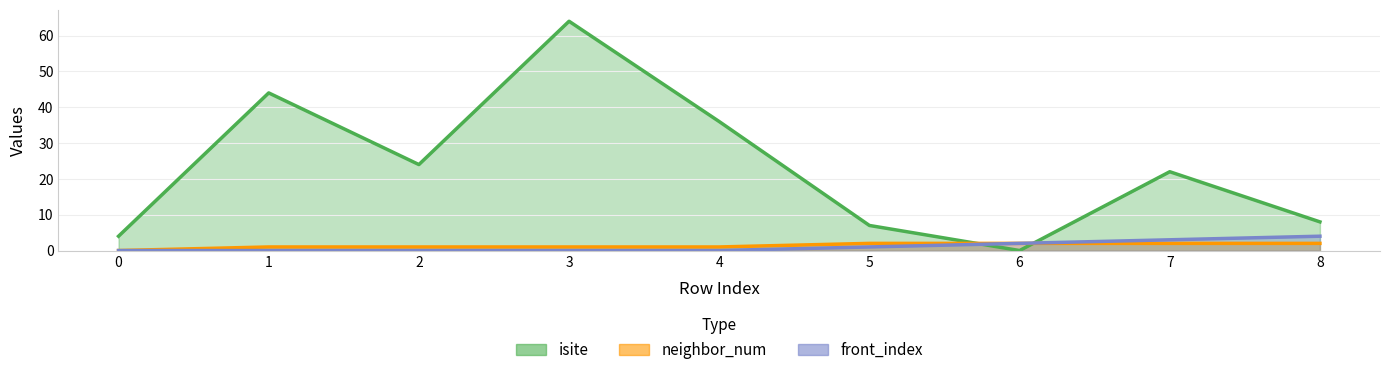

What is the difference between the second highest and minimum values in the front_index series?

3